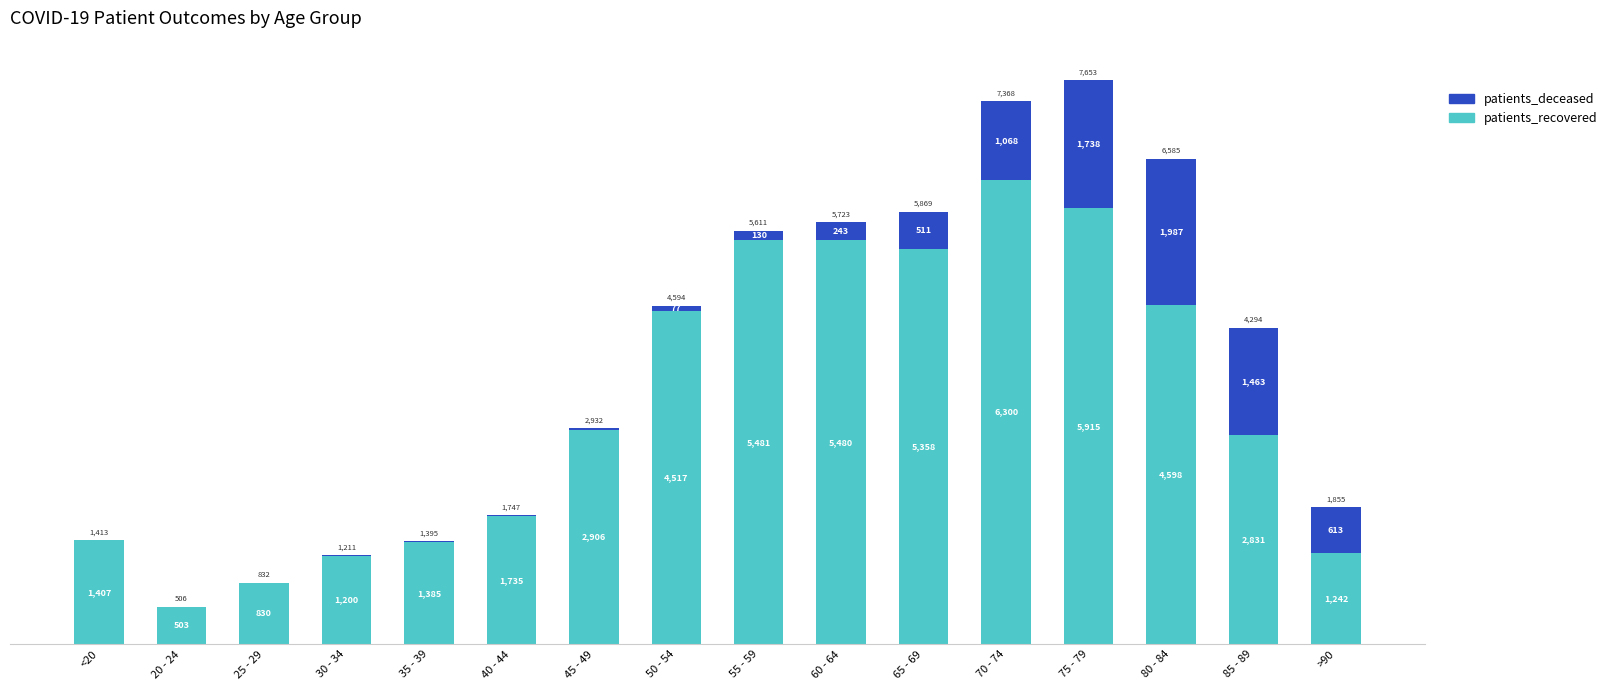

At which label does patients_recovered reach its peak?

70 - 74